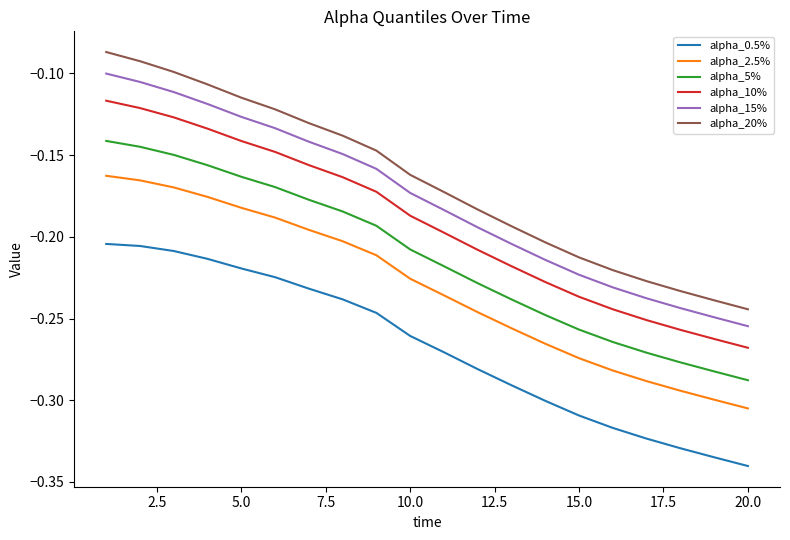

Which series has the widest spread of values?

alpha_20%